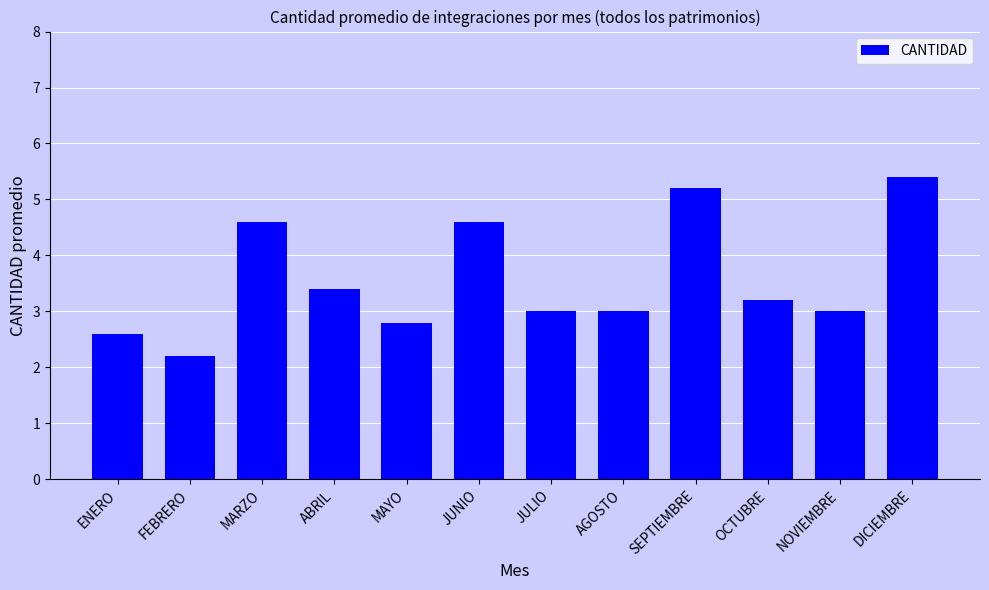

What is the approximate value at OCTUBRE?

3.2